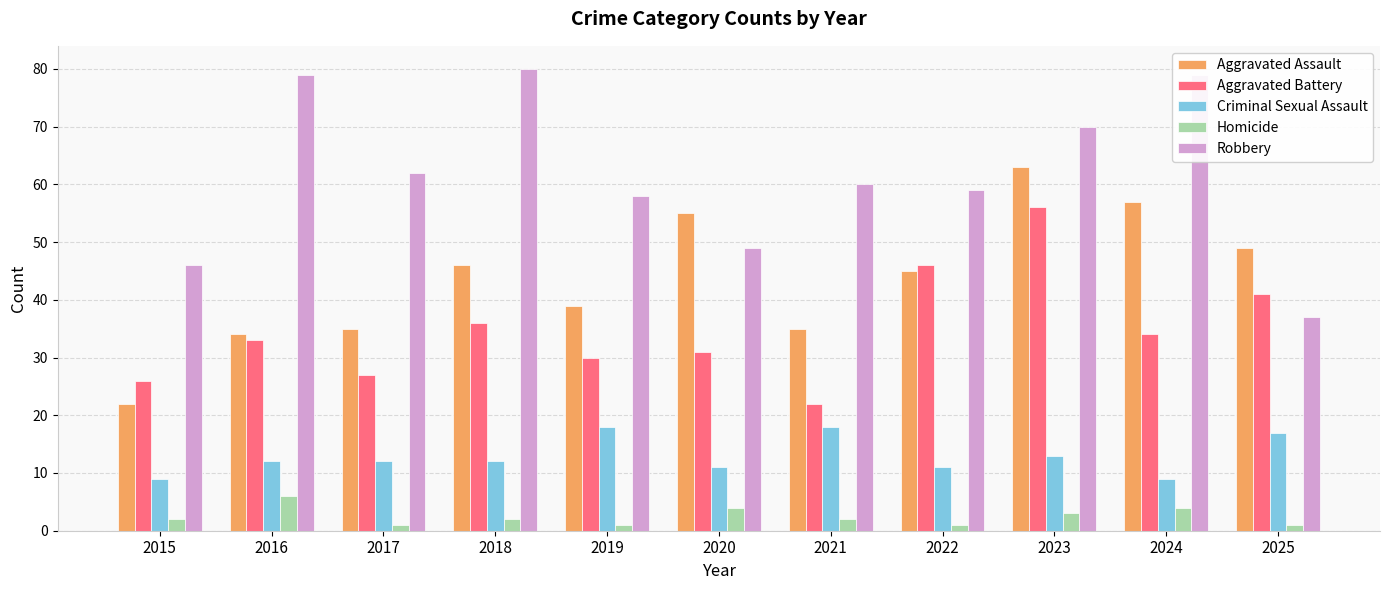

Count the Criminal Sexual Assault values in the range 11 to 17.

7